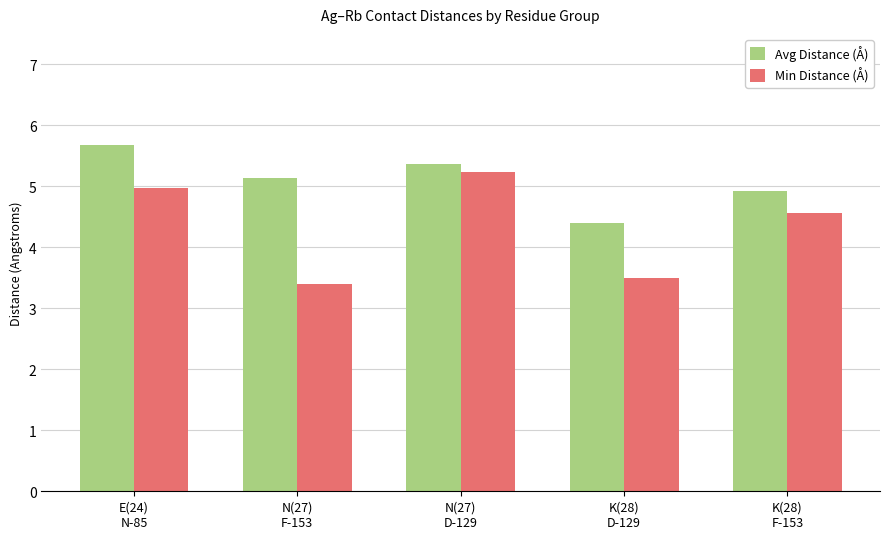

True or false: Min Distance (Å) has a value of 6.8 at E(24)
N-85.

False